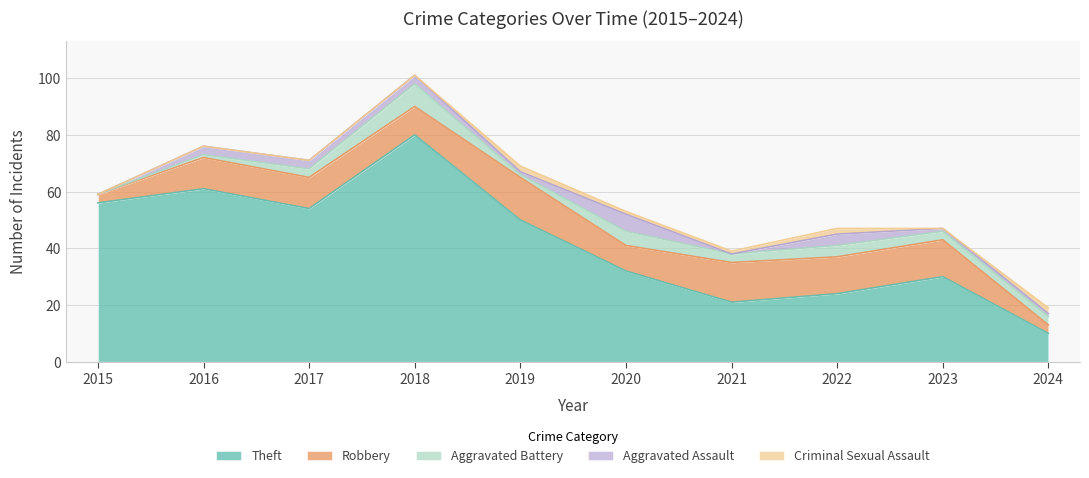

How many values in the Theft series exceed 50?

4